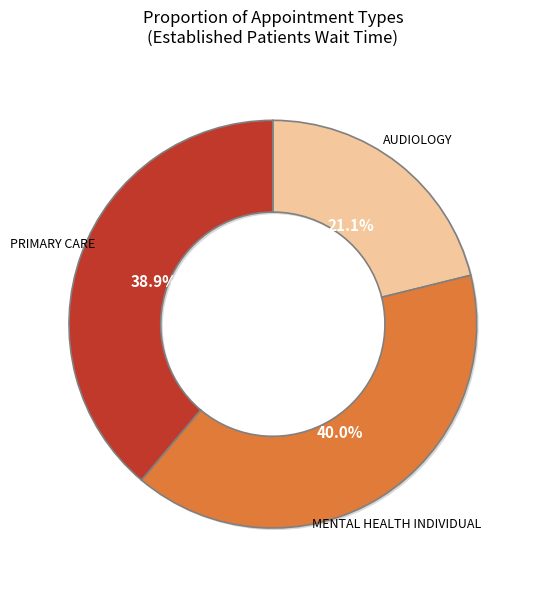

What percentage is the PRIMARY CARE slice, to the nearest percent?

39%